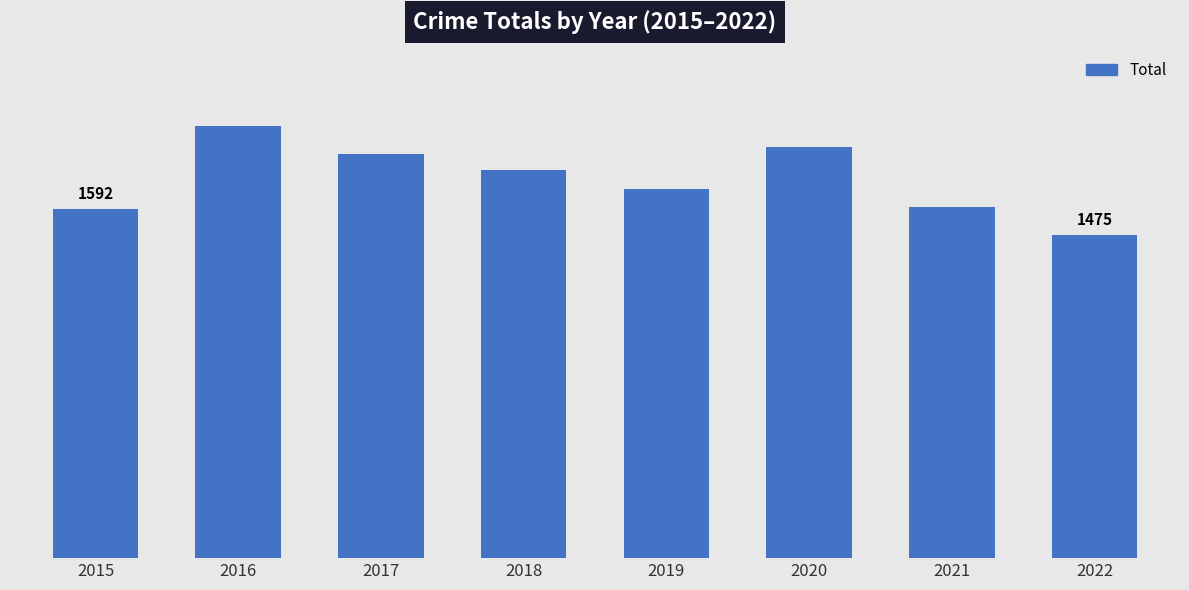

What is the minimum value shown in the chart?

1475